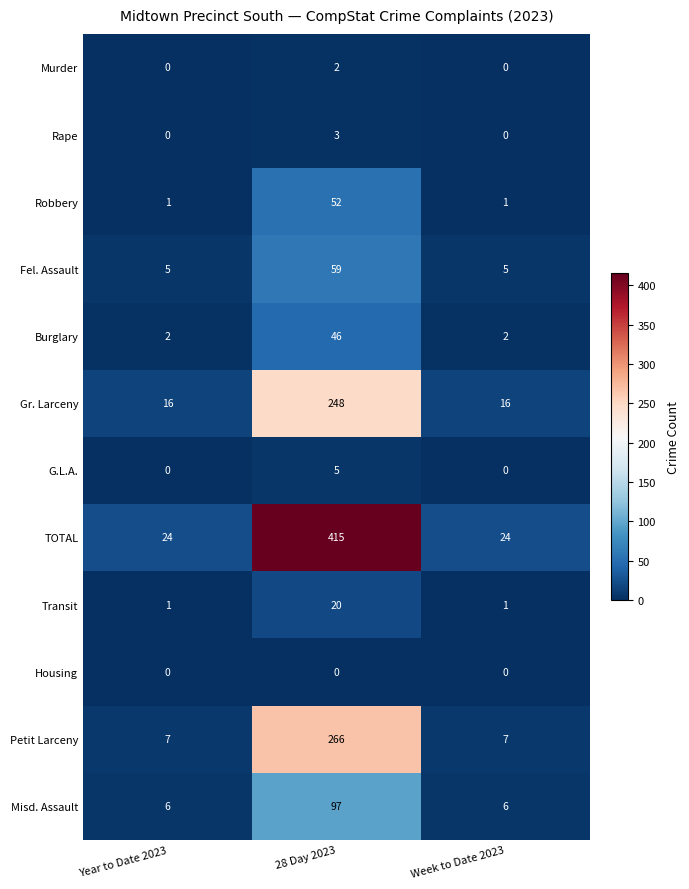

Which series changed the most between Year to Date 2023 and 28 Day 2023?

TOTAL